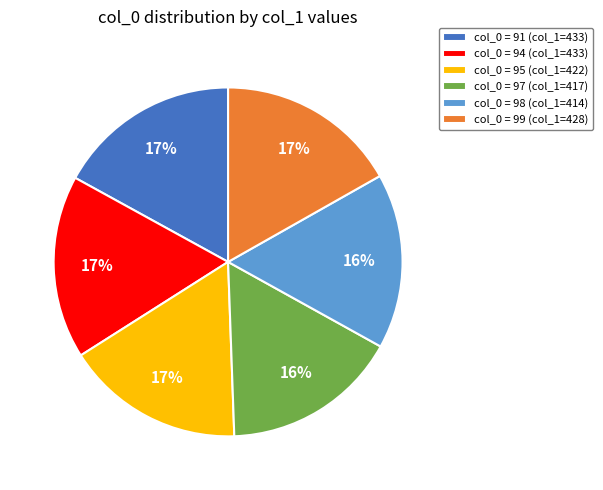

The col_0 = 95 (col_1=422) slice represents 5% of the pie. True or false?

False